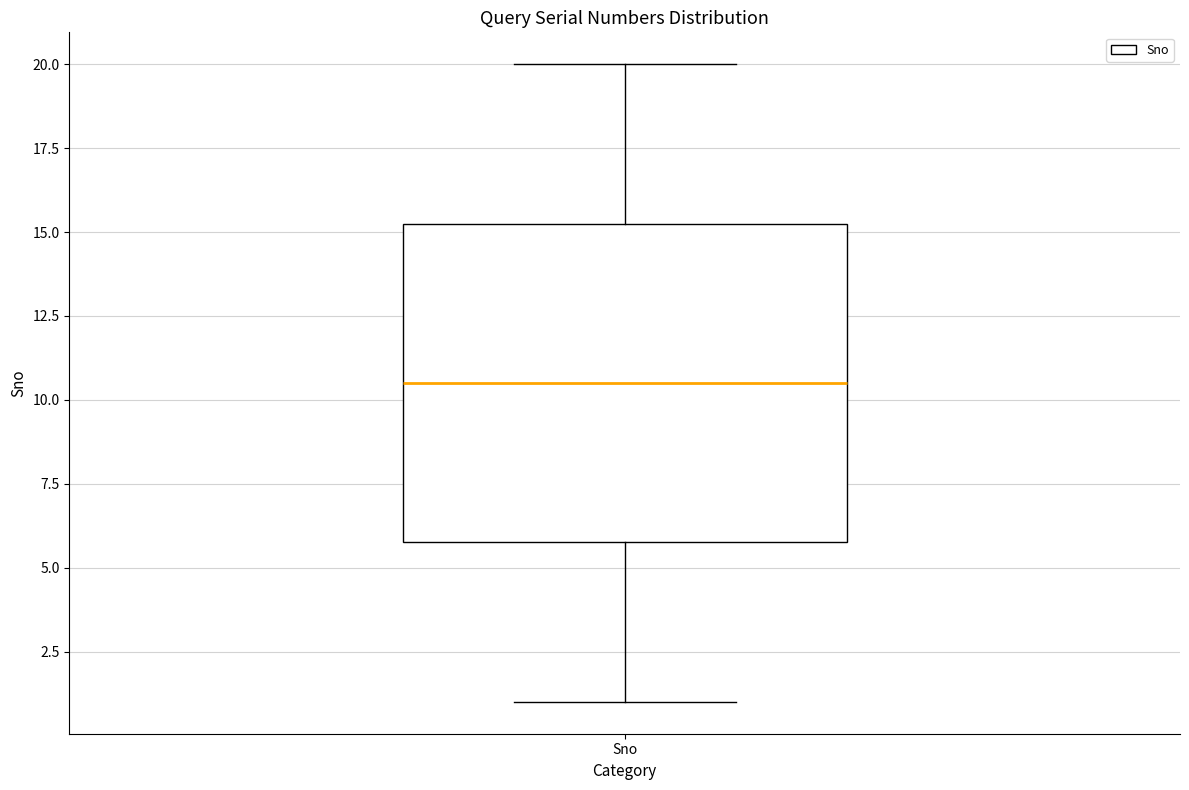

Where does the lower whisker of the box for Sno end on the y-axis? The values are not printed on the chart, so give them approximately, as read against the axis.

1.0